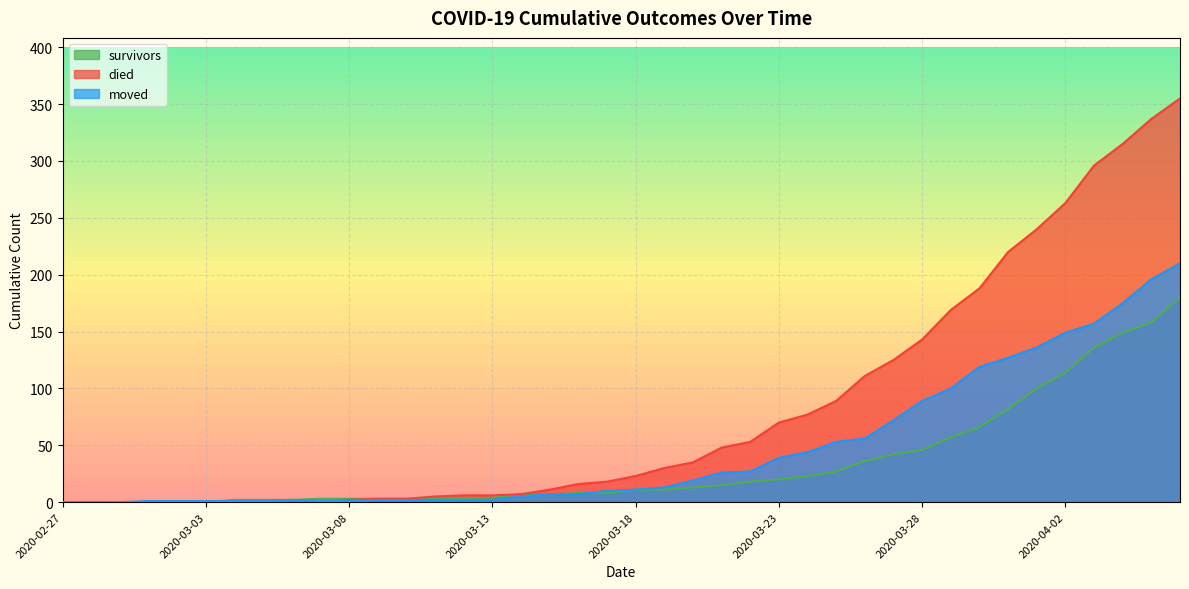

Rank the series by their average value, from highest to lowest.

died, moved, survivors